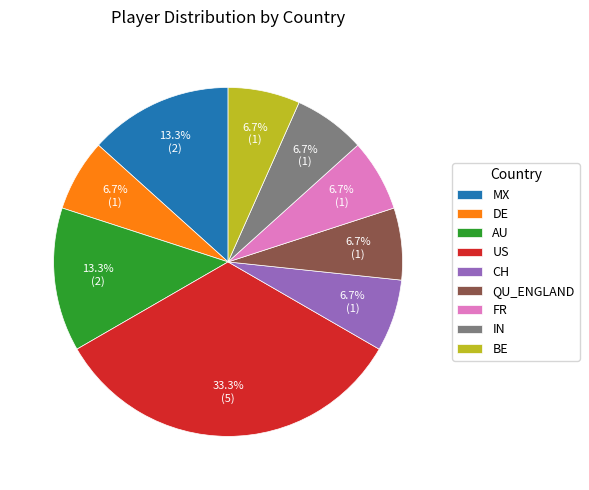

Between FR and US, which is larger?

US